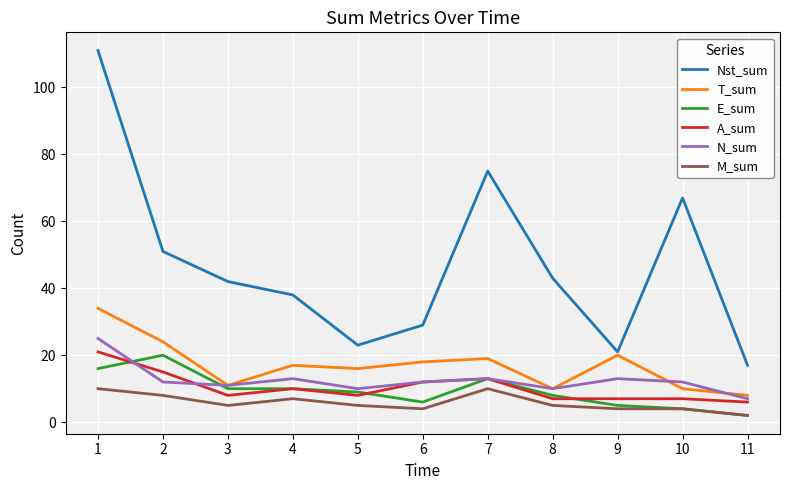

The A_sum series shows 6 at 11. True or false?

True